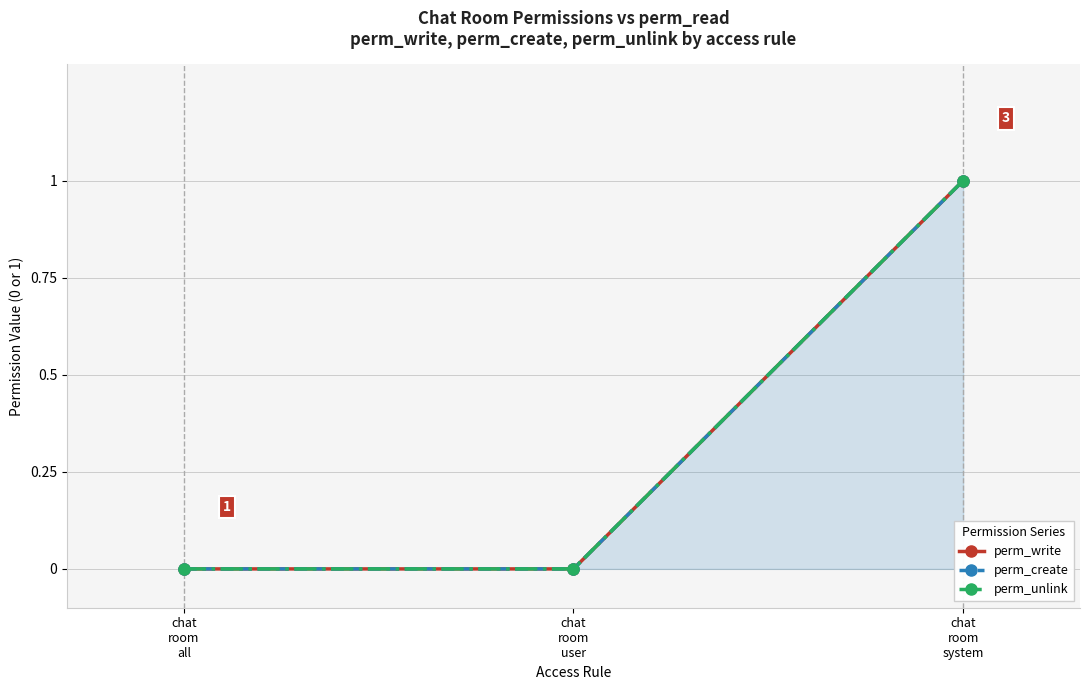

What is the sum of the perm_create values at chat
room
user and chat
room
system?

1